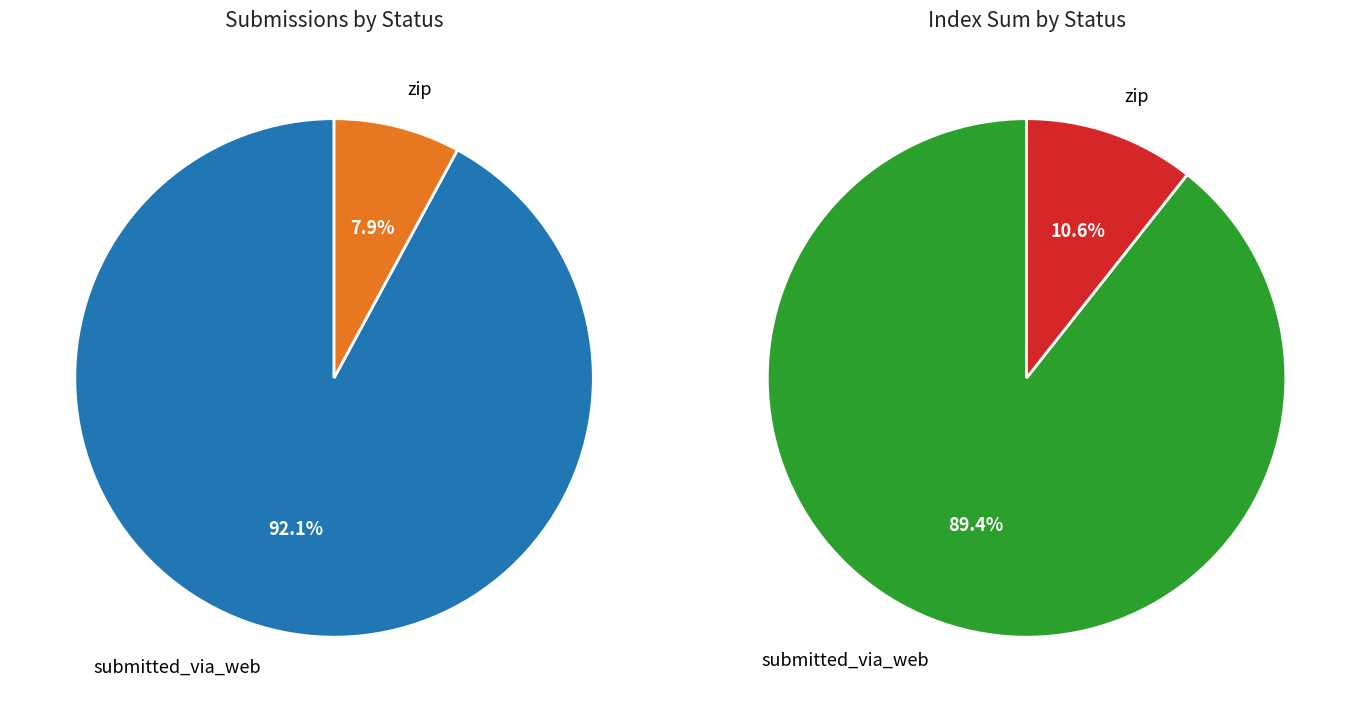

What percentage is NOT represented by zip?

92.1%